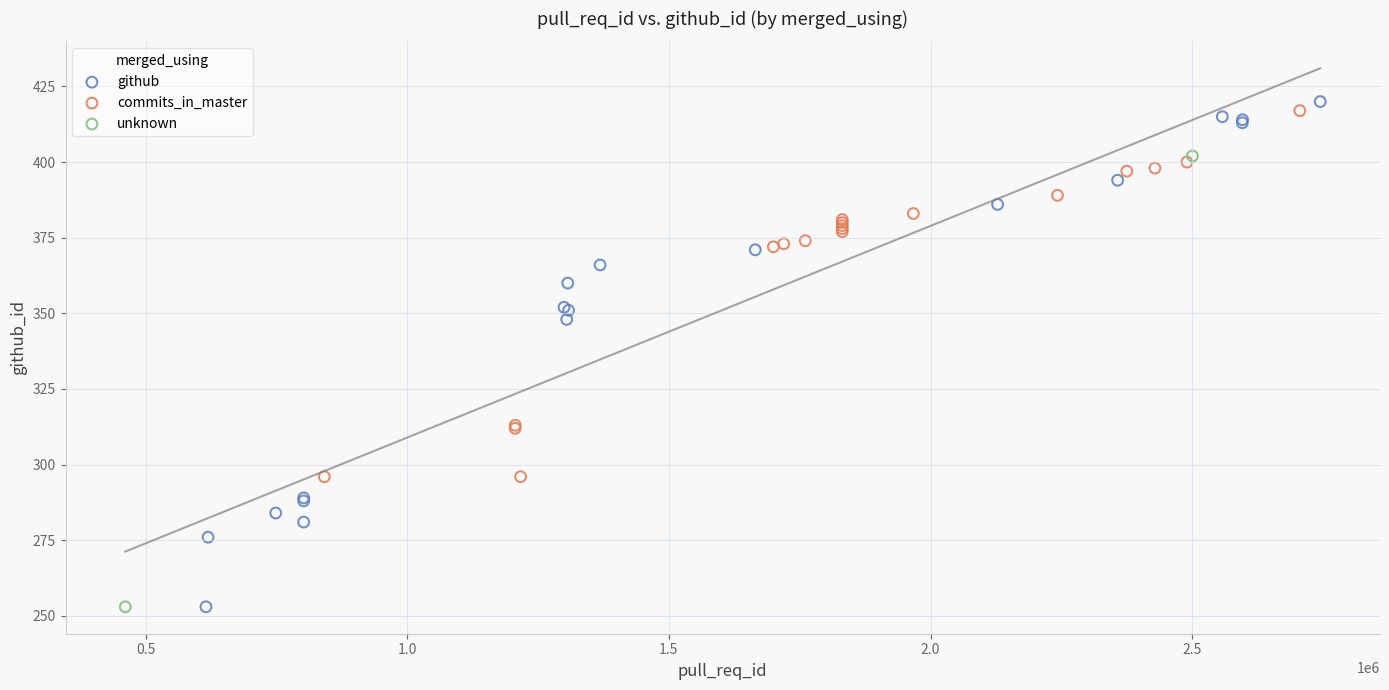

Which series has the largest Y range (max minus min)?

github